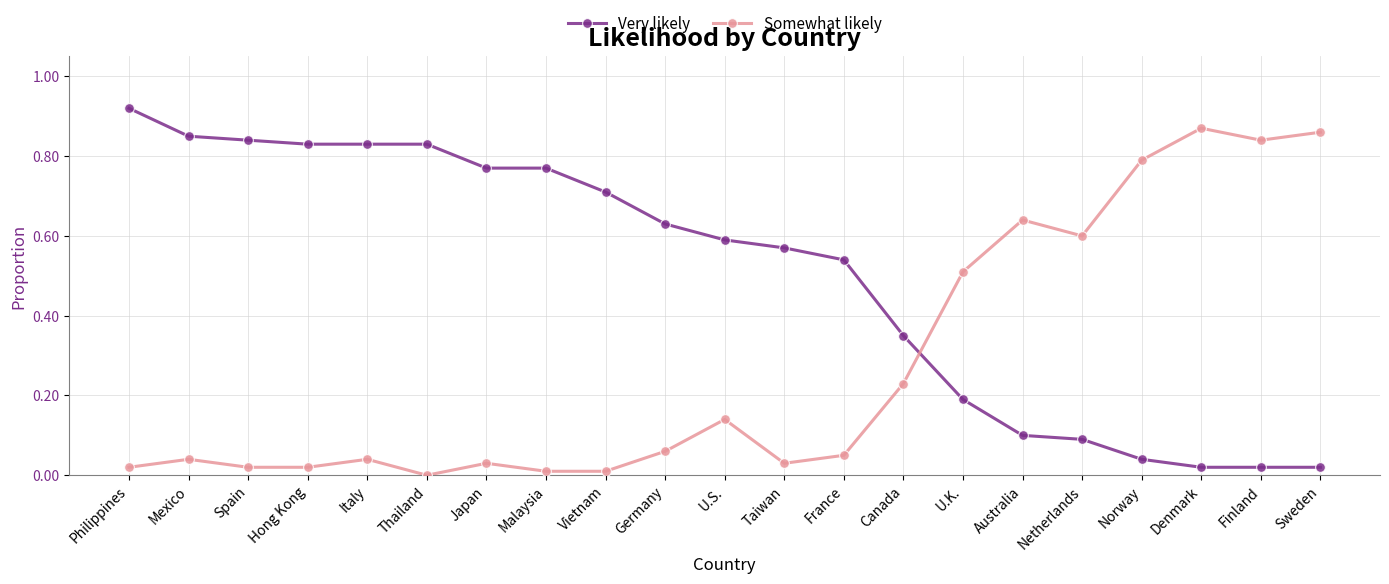

Which category has the lowest value in the Somewhat likely series?

Thailand